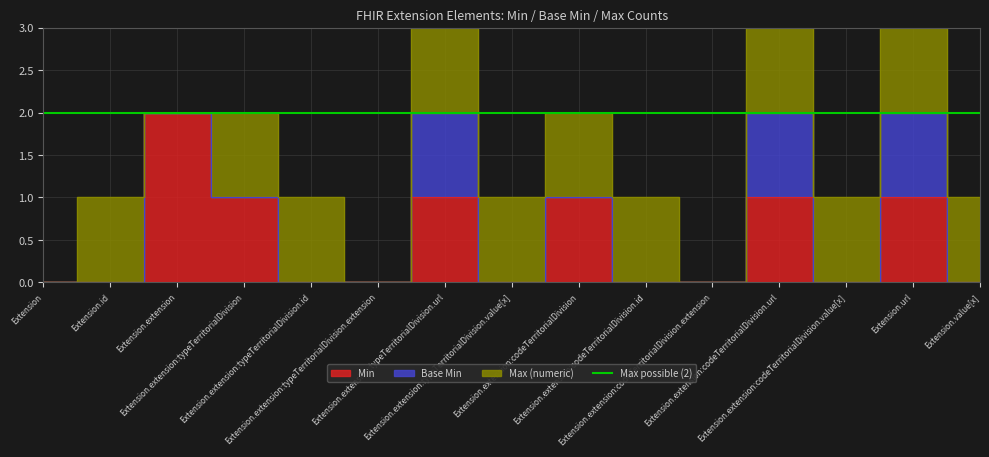

What is the sum of the Min values at Extension.extension:typeTerritorialDivision.value[x] and Extension.extension:codeTerritorialDivision.url?

1